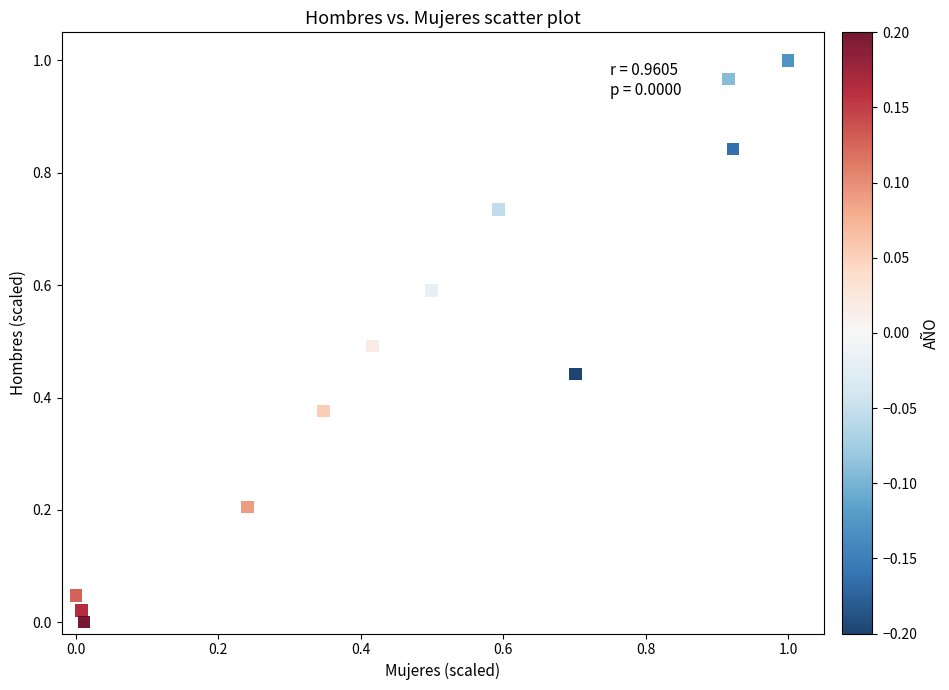

What is the average Y value?

0.5